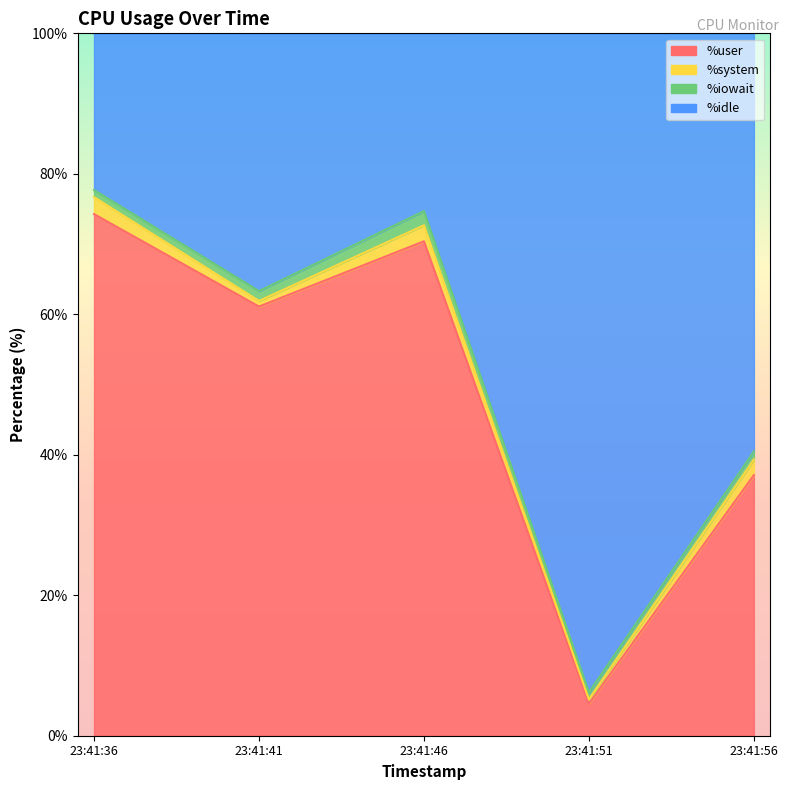

Rank the categories by %user value from highest to lowest.

23:41:36, 23:41:46, 23:41:41, 23:41:56, 23:41:51